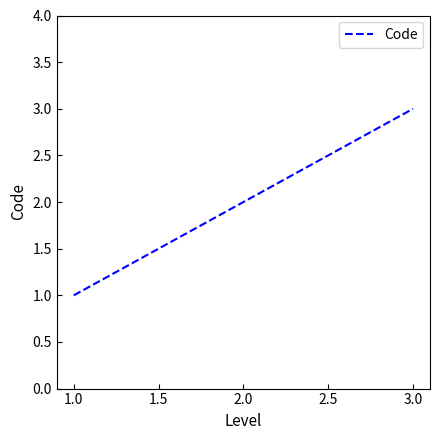

The value at 1.0 is 1. True or false?

True